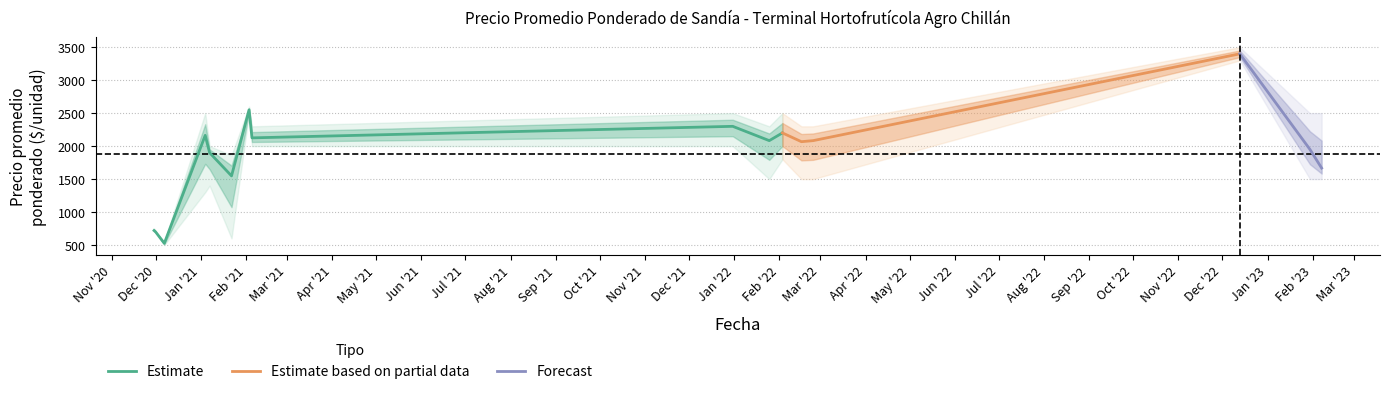

What position from the left is 2022-02-24?

13